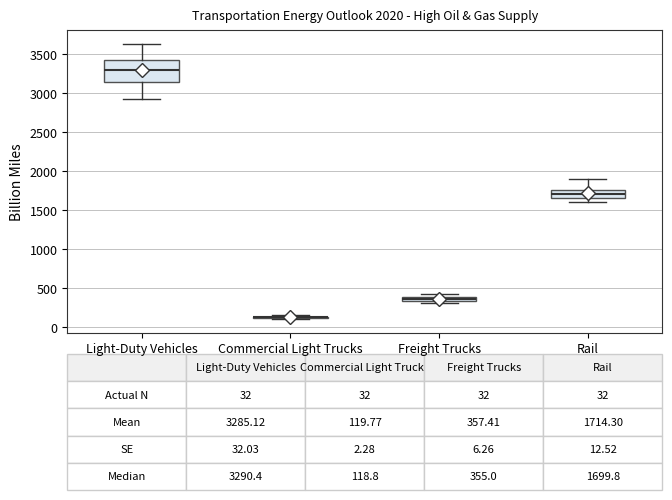

Which box is the tallest, from its lower edge to its upper edge?

Light-Duty Vehicles